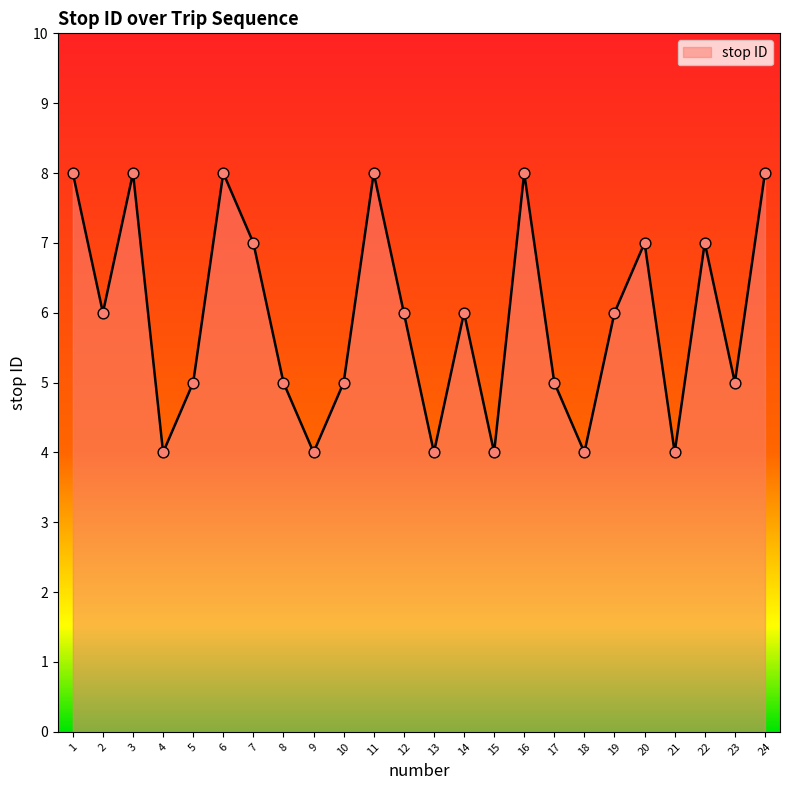

Approximately how many times larger is the value at 4 compared to 15?

1.0